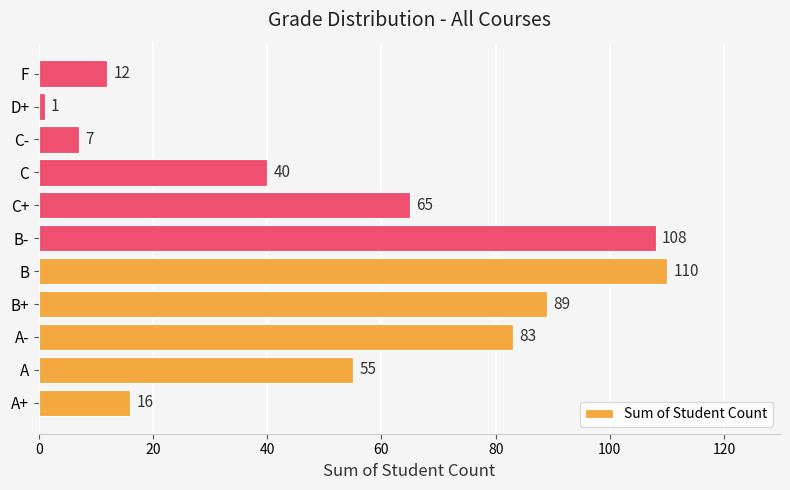

Which has a higher value, C+ or A+?

C+